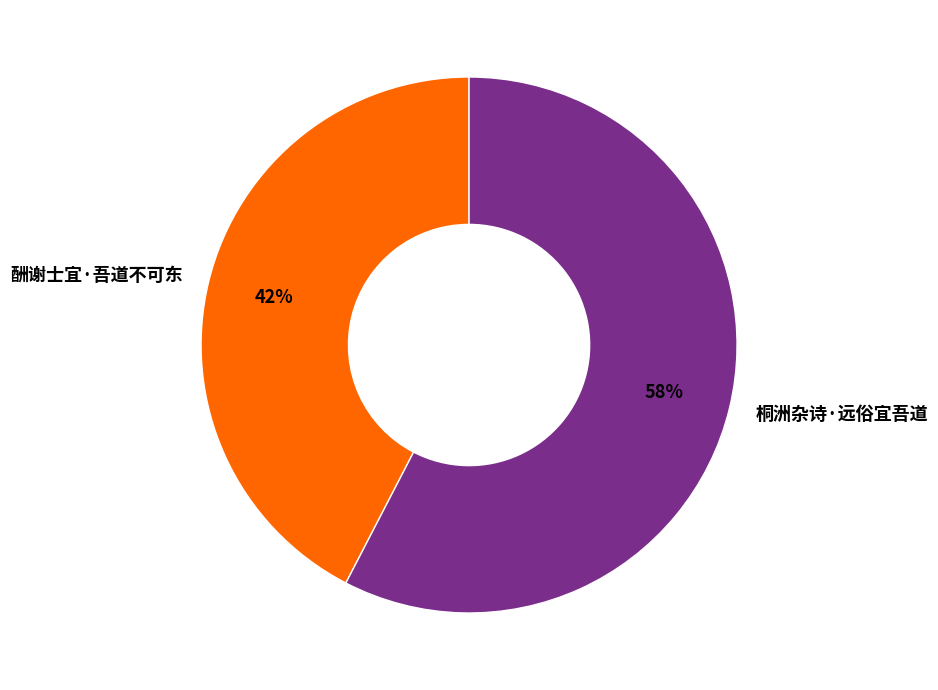

Approximately how many times larger is the value at 桐洲杂诗·远俗宜吾道 compared to 酬谢士宜·吾道不可东?

1.4